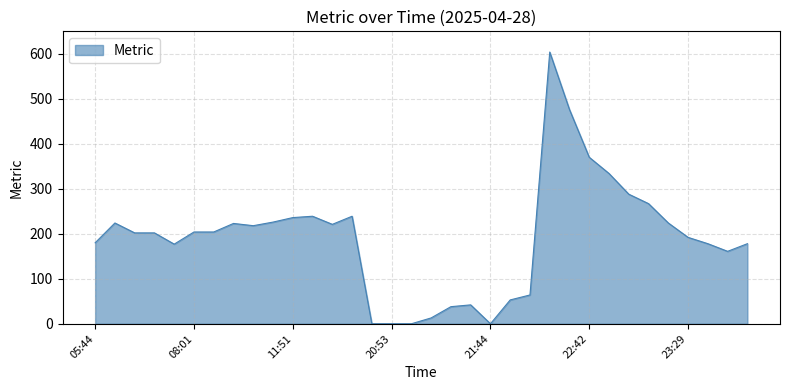

Does the chart display data point markers on the line(s)?

No